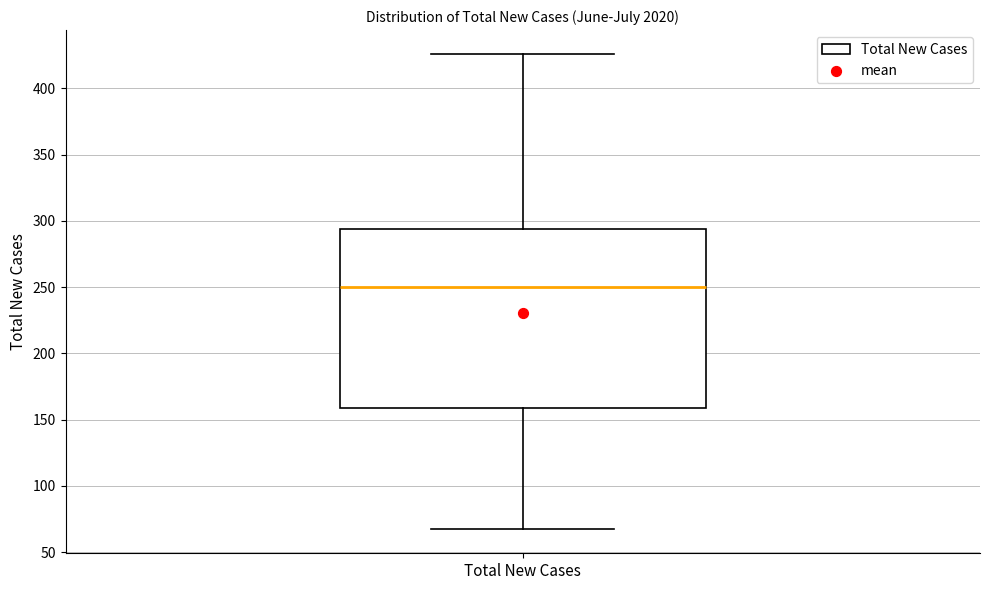

Read this box plot against the y-axis: the position of the median line, the range covered by the box, and the ends of both whiskers. The values are not printed on the chart, so give them approximately, as read against the axis.

median 250, box 160 to 295, whiskers 65 to 425